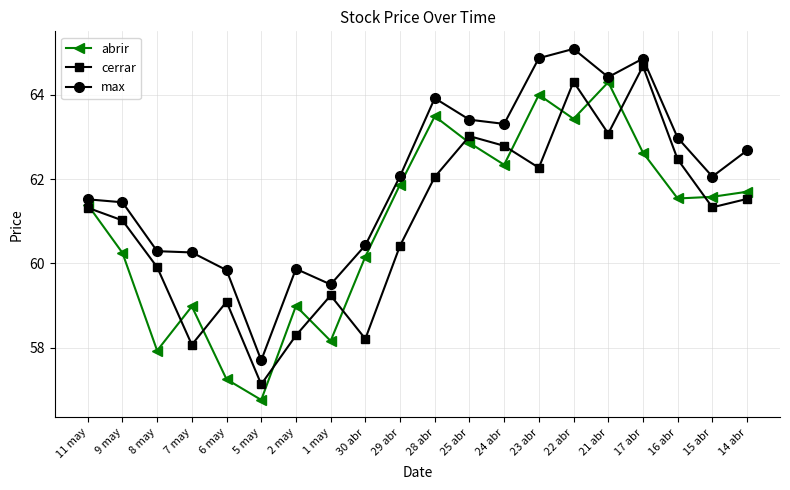

Between 11 may and 24 abr, which series saw the biggest shift?

max